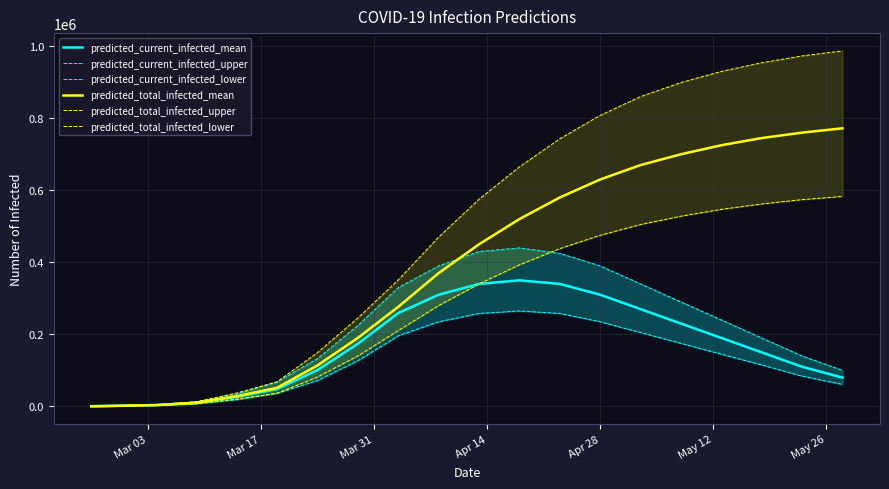

What is the highest value of the predicted_total_infected_mean series?

772000